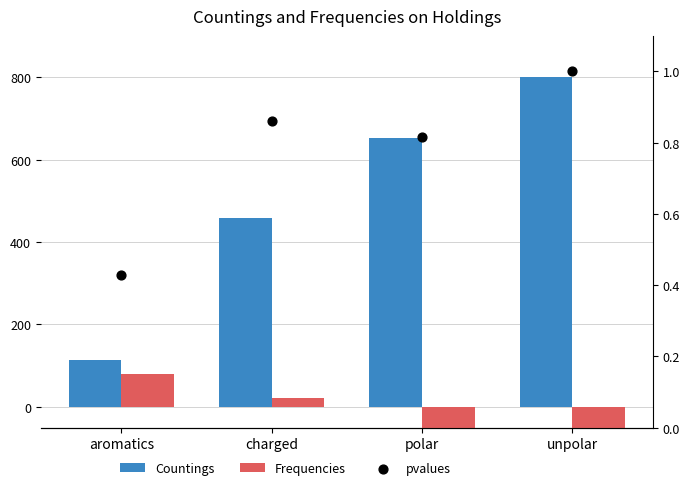

Which series has the largest total across all categories?

Countings